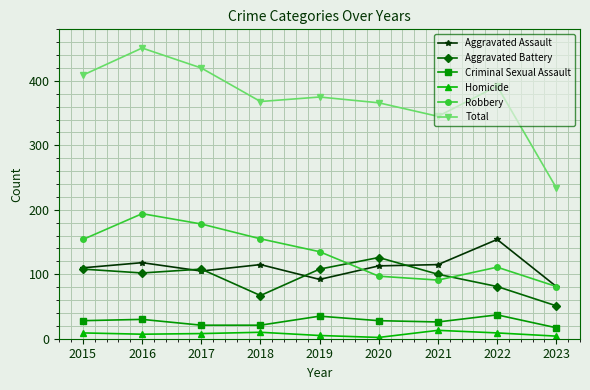

Which series changed the most between 2016 and 2021?

Total